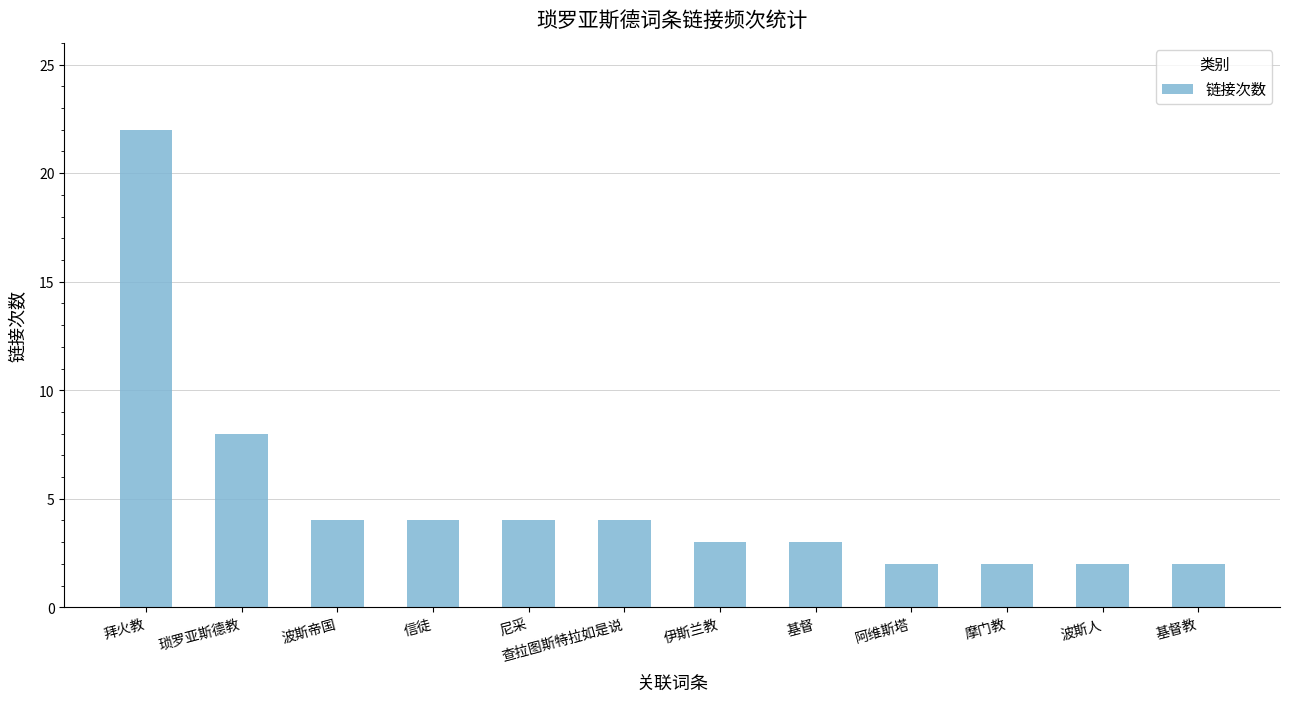

What is the ratio of the value at 琐罗亚斯德教 to the value at 基督教?

4.0